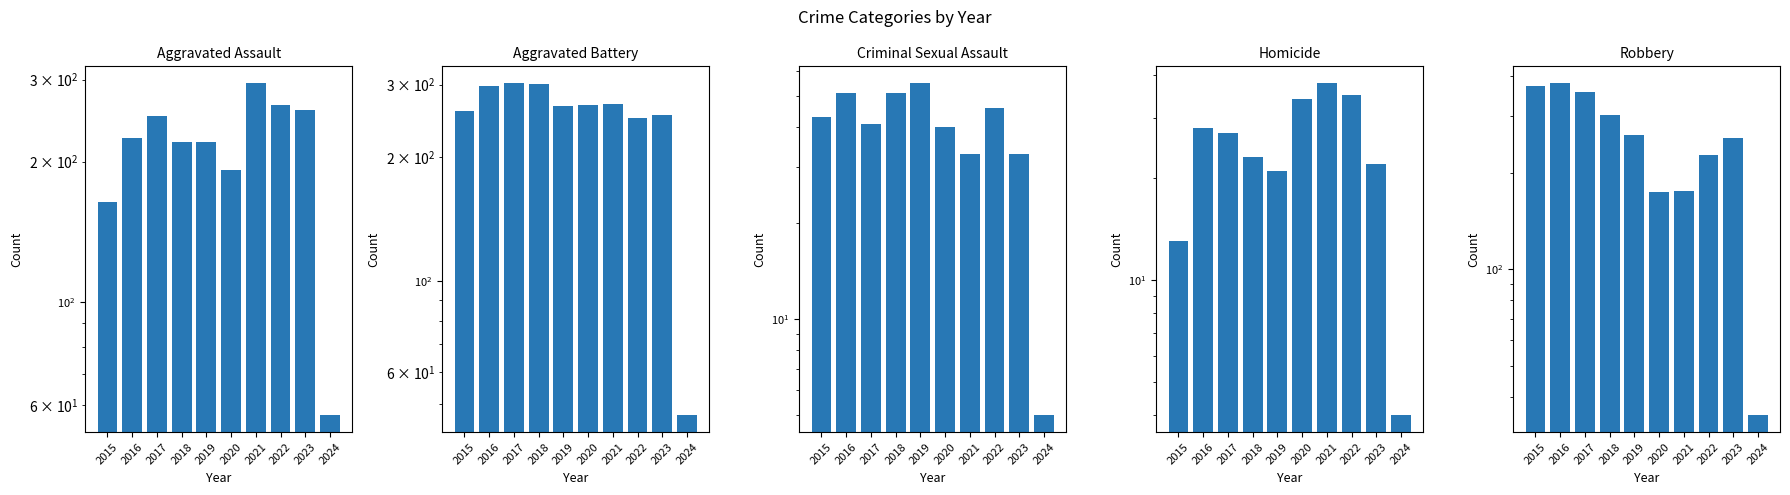

The value of Criminal Sexual Assault at 2022 is 22. True or false?

False